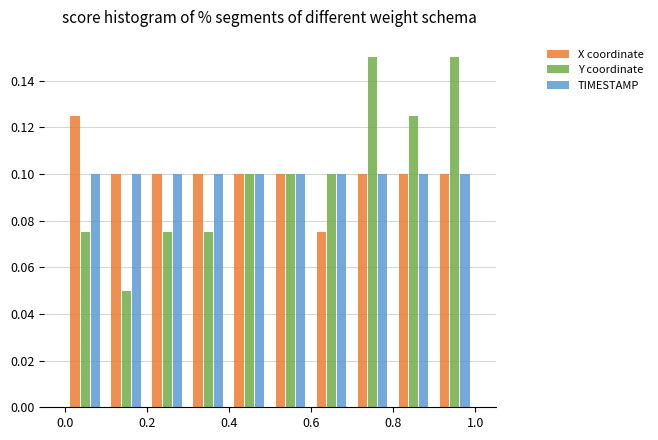

Reading left to right, list every range on the x-axis with the height of the bar of each series over it. The values are not printed on the chart, so give them approximately, as read against the axis.

0.0 to 0.1: X coordinate=0.126	Y coordinate=0.076	TIMESTAMP=0.100
0.1 to 0.2: X coordinate=0.100	Y coordinate=0.050	TIMESTAMP=0.100
0.2 to 0.3: X coordinate=0.100	Y coordinate=0.076	TIMESTAMP=0.100
0.3 to 0.4: X coordinate=0.100	Y coordinate=0.076	TIMESTAMP=0.100
0.4 to 0.5: X coordinate=0.100	Y coordinate=0.100	TIMESTAMP=0.100
0.5 to 0.6: X coordinate=0.100	Y coordinate=0.100	TIMESTAMP=0.100
0.6 to 0.7: X coordinate=0.076	Y coordinate=0.100	TIMESTAMP=0.100
0.7 to 0.8: X coordinate=0.100	Y coordinate=0.150	TIMESTAMP=0.100
0.8 to 0.9: X coordinate=0.100	Y coordinate=0.126	TIMESTAMP=0.100
0.9 to 1.0: X coordinate=0.100	Y coordinate=0.150	TIMESTAMP=0.100